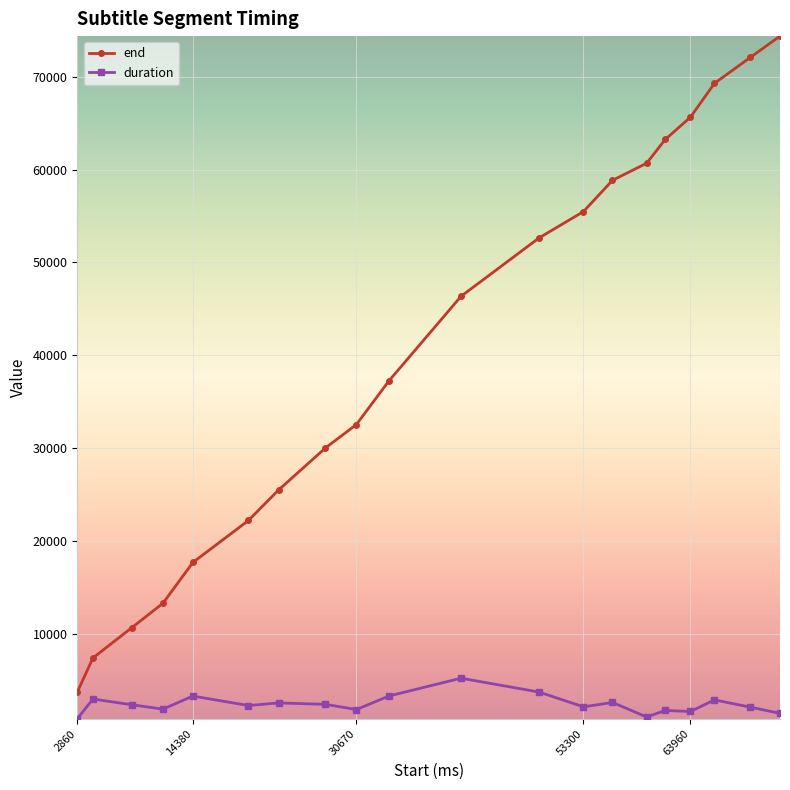

What is the highest value of the duration series?

5260